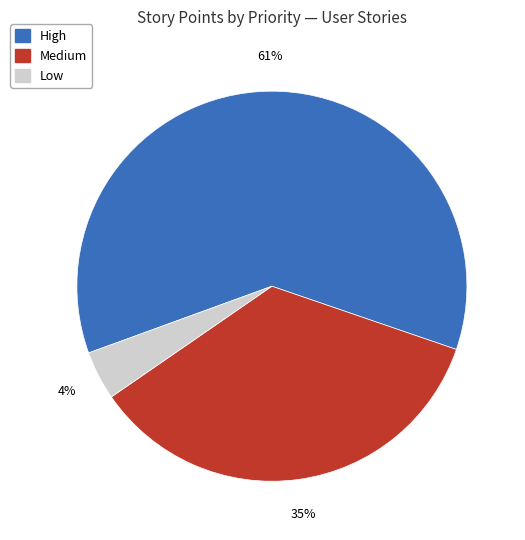

To the nearest percent, what percentage of the pie is Medium?

35%